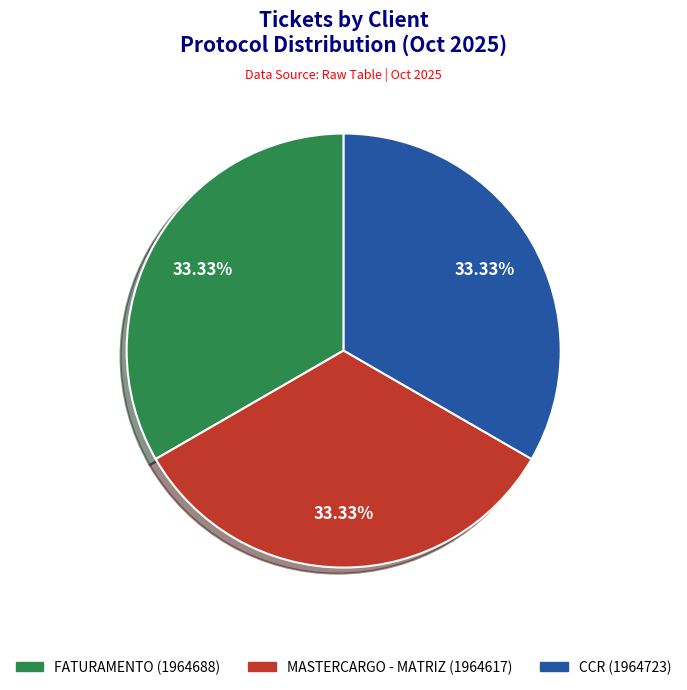

Is there any slice that represents more than half of the pie?

No